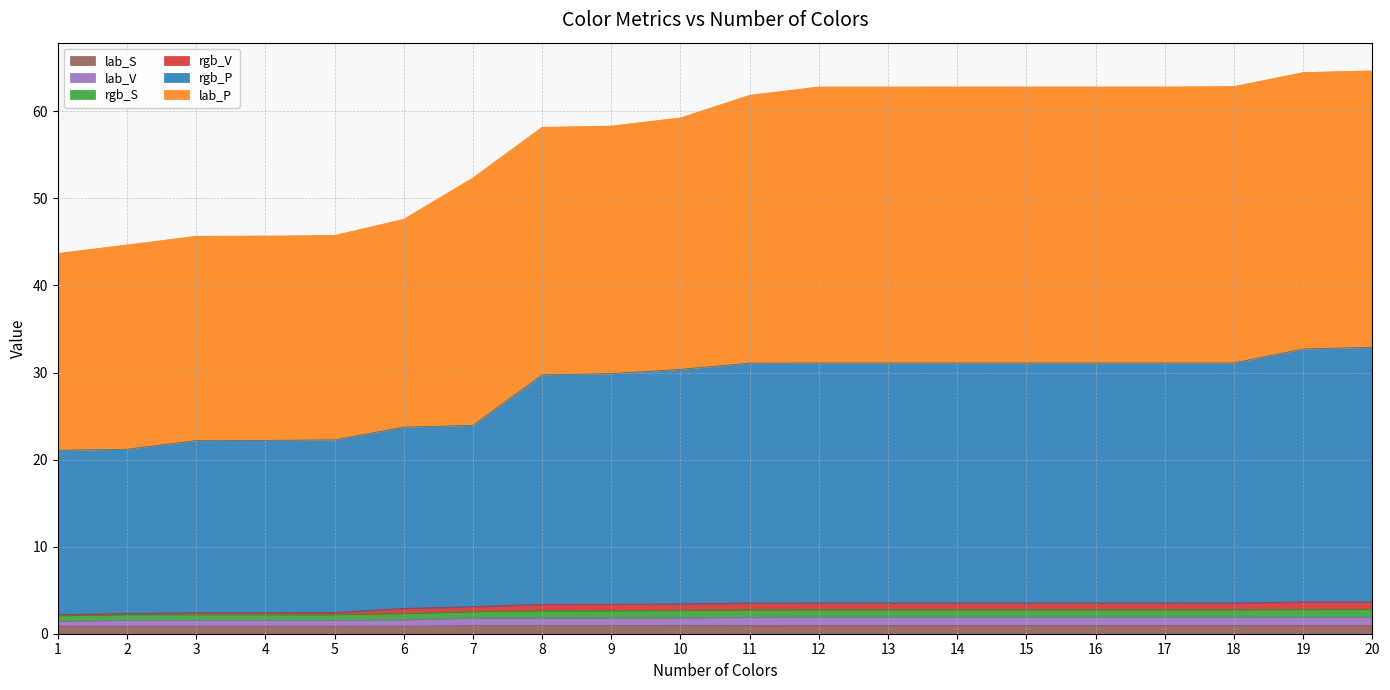

Which label corresponds to the largest value in the chart?

20